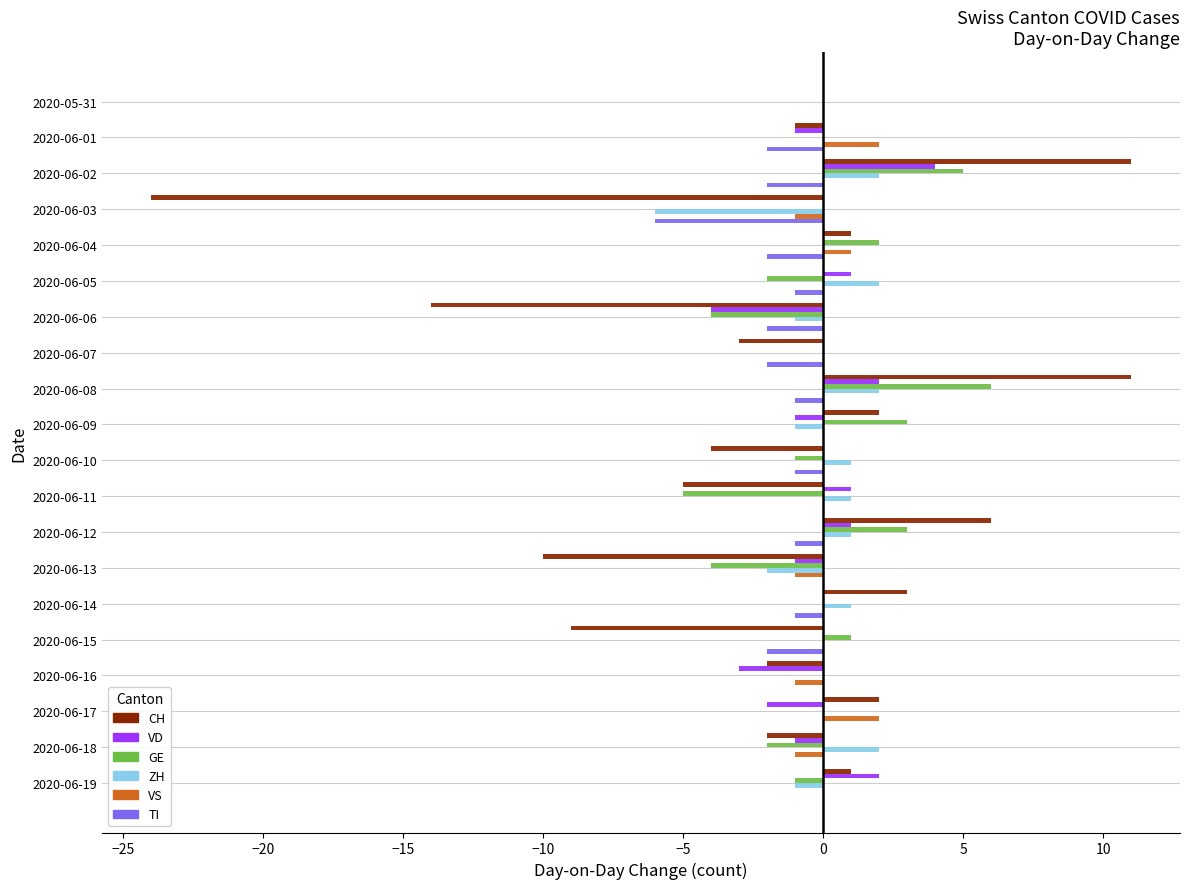

The VS series shows 0 at 2020-06-07. True or false?

True